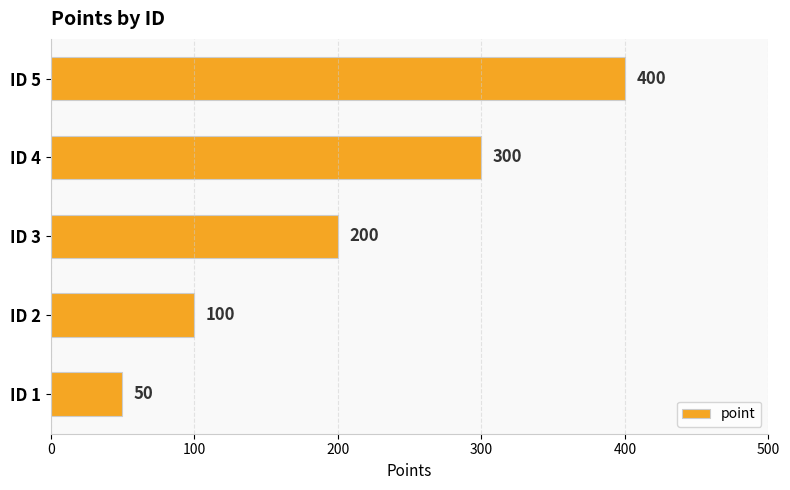

Reading bottom to top, what are all the values shown in this chart?

ID 1=50	ID 2=100	ID 3=200	ID 4=300	ID 5=400